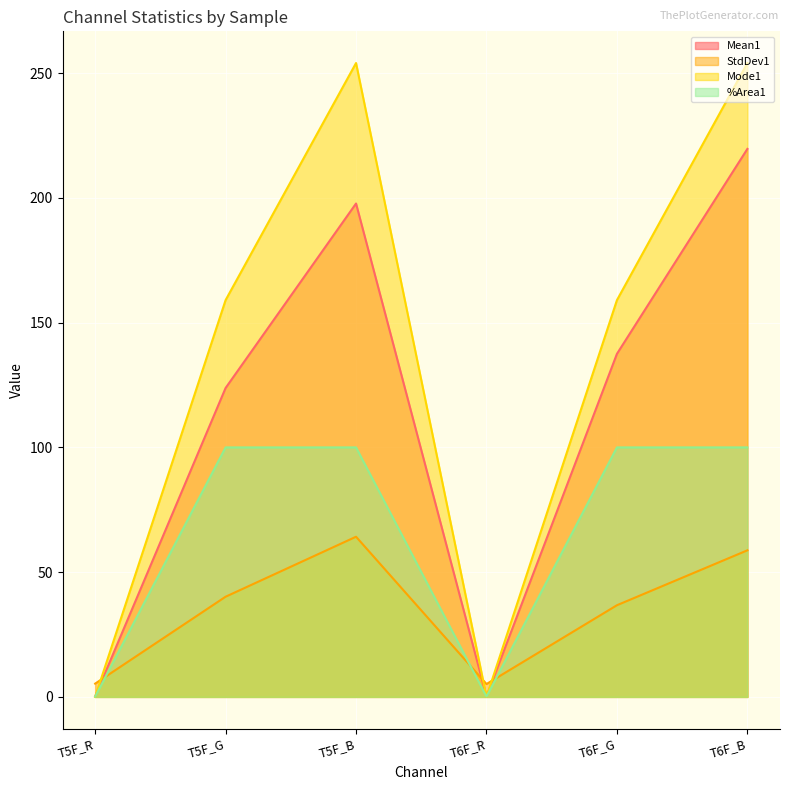

Count the number of data series in this chart.

4